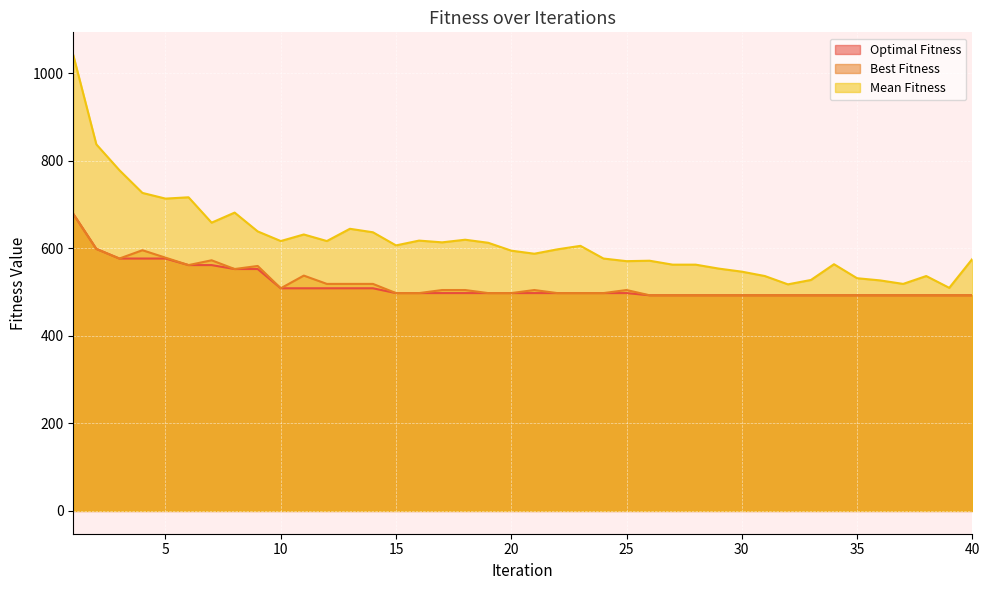

How many values in the Mean Fitness series are below 606?

20